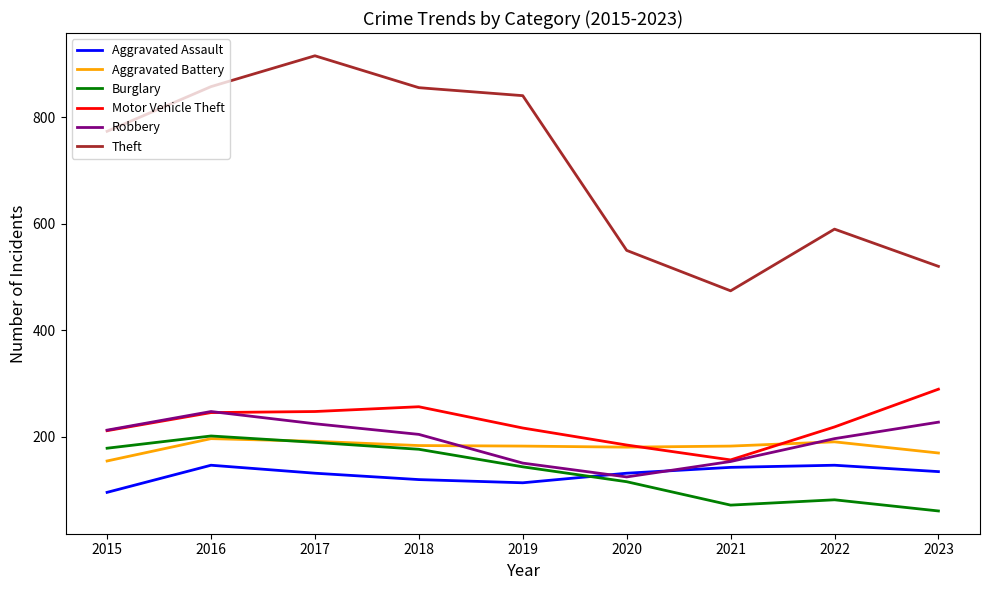

True or false: Robbery has a value of 204 at 2018.

True